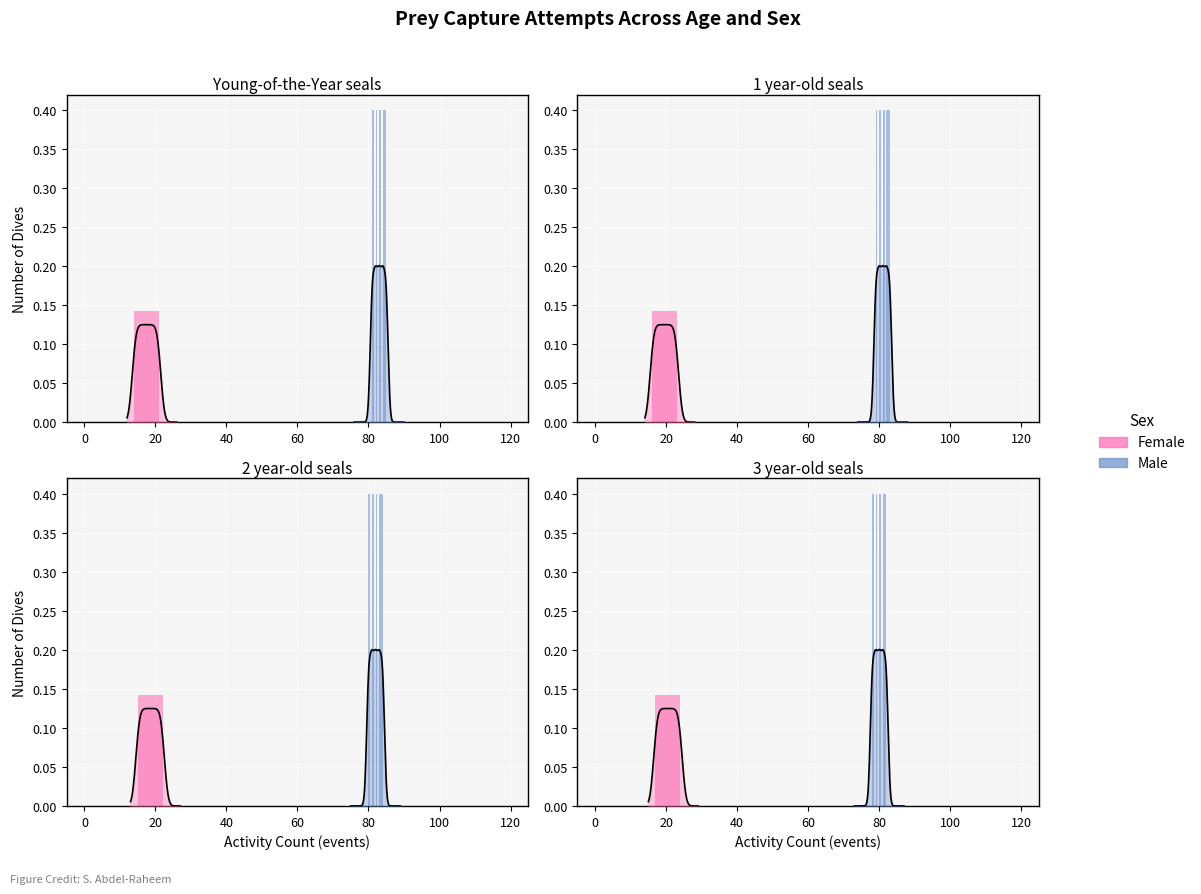

What are all the series names shown in the legend?

Female, Male